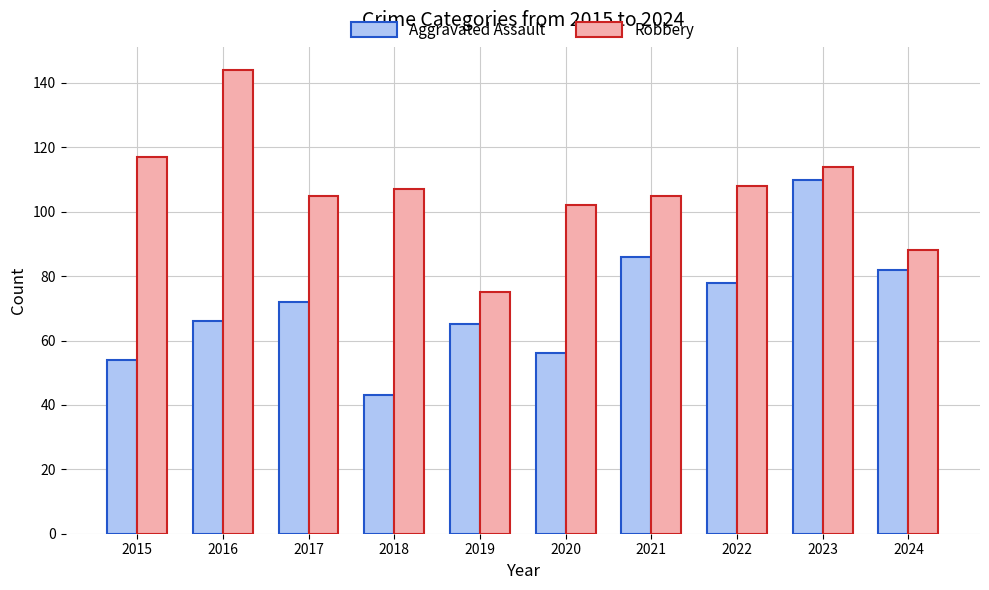

Between 2017 and 2020, which series saw the biggest shift?

Aggravated Assault